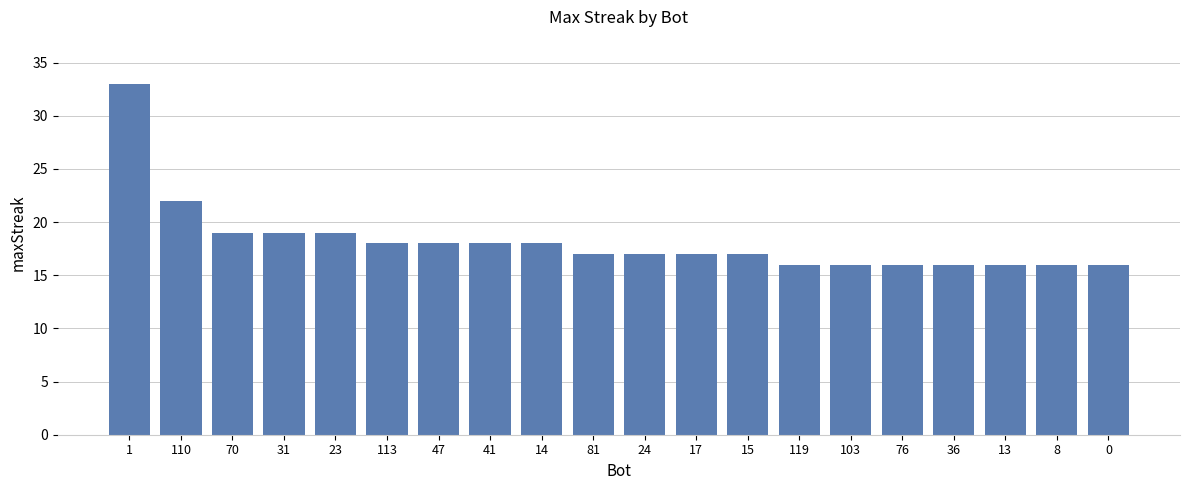

Reading left to right, what are all the values shown in this chart?

1=33	110=22	70=19	31=19	23=19	113=18	47=18	41=18	14=18	81=17	24=17	17=17	15=17	119=16	103=16	76=16	36=16	13=16	8=16	0=16